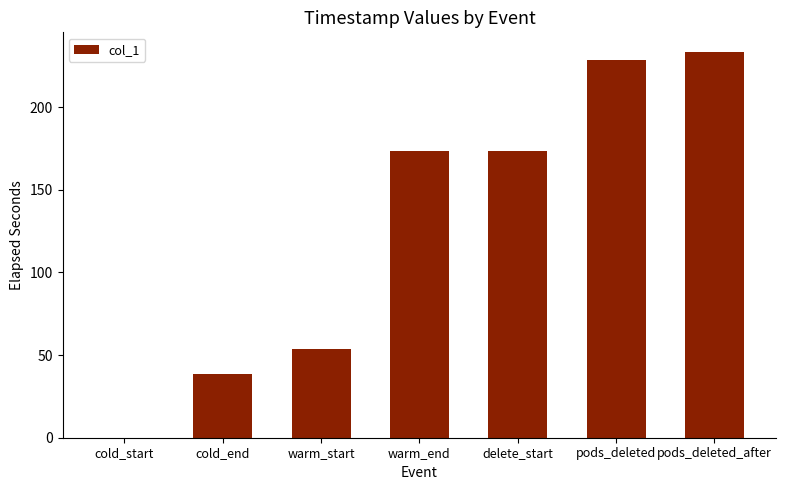

What is the average value?

128.7